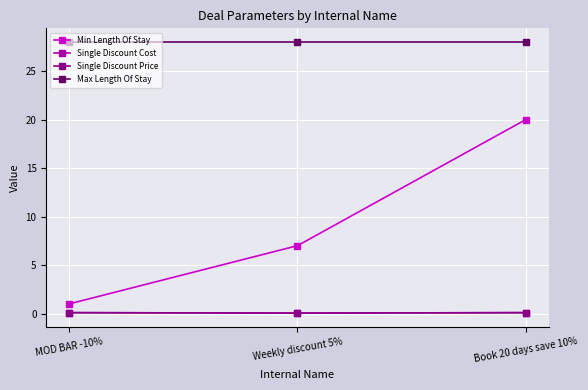

Is this an area chart (filled region under the line)?

No